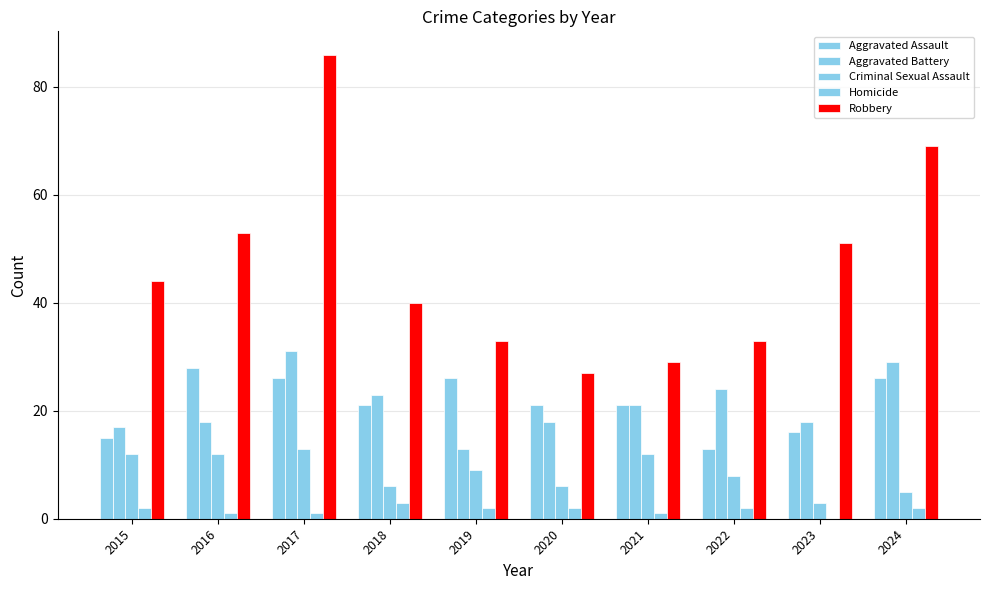

Is it true that Aggravated Battery equals 18 at 2023?

True